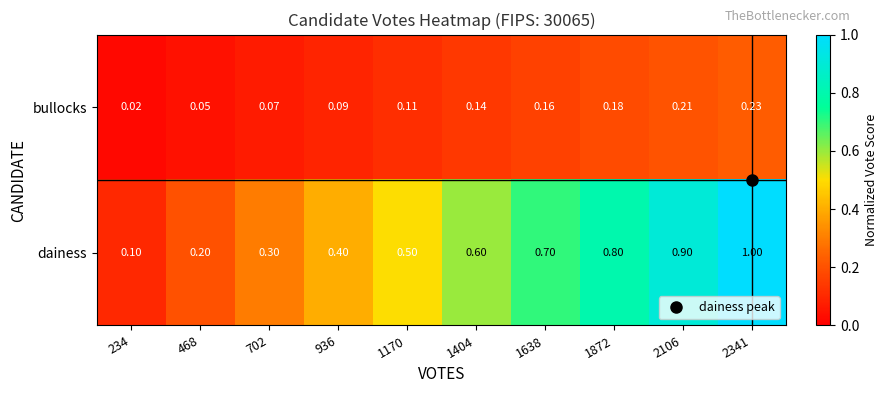

Between 1170 and 2106, which series saw the biggest shift?

dainess